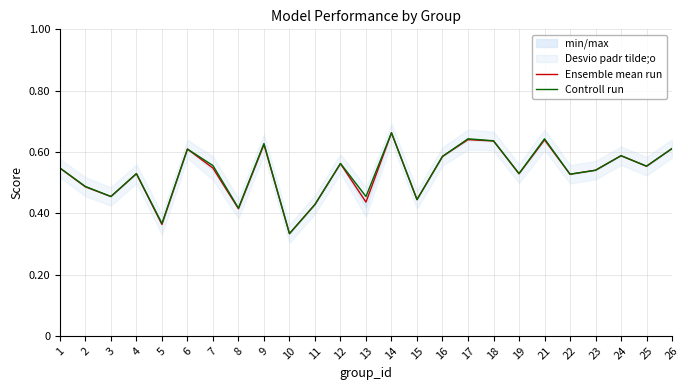

How many intersections are there between Controll run and Ensemble mean run?

1